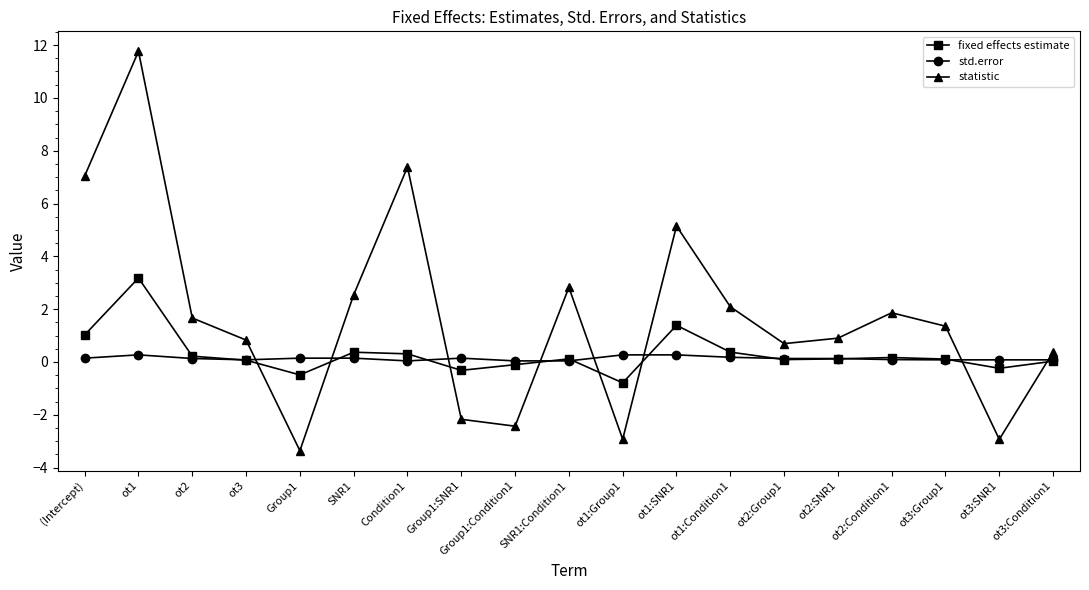

What is the smallest value displayed?

-3.4